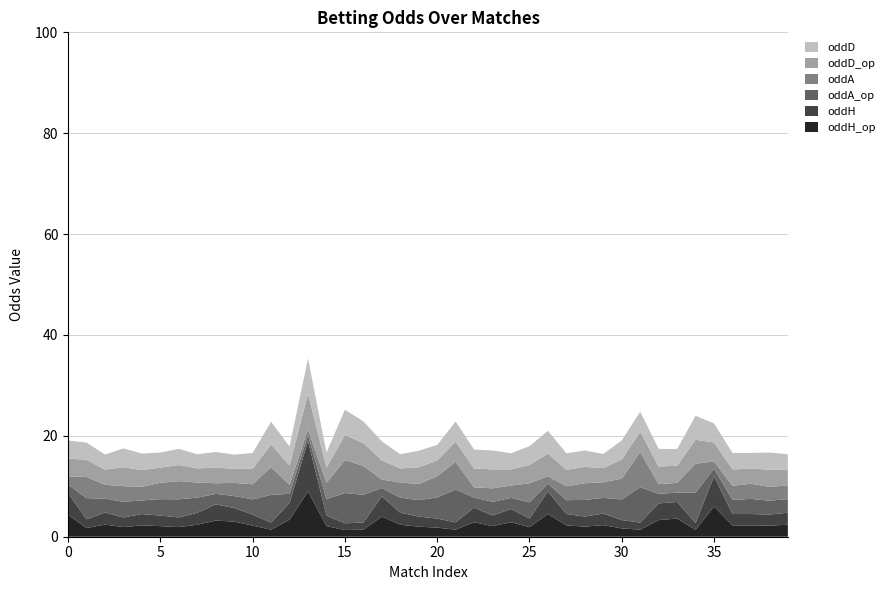

Reading left to right, what are all the values shown in this chart?

oddH_op: 0=4.3	1=1.7	2=2.4	3=1.9	4=2.2	5=2.1	6=1.9	7=2.4	8=3.2	9=3.0	10=2.2	11=1.4	12=3.4	13=9.0	14=2.1	15=1.3	16=1.4	17=4.0	18=2.4	19=2.0	20=1.8	21=1.4	22=2.9	23=2.1	24=2.9	25=1.9	26=4.5	27=2.2	28=2.0	29=2.3	30=1.6	31=1.4	32=3.3	33=3.6	34=1.4	35=6.0	36=2.2	37=2.2	38=2.2	39=2.4
oddH: 0=4.3	1=1.7	2=2.4	3=1.9	4=2.2	5=2.1	6=1.9	7=2.4	8=3.2	9=2.7	10=2.2	11=1.4	12=3.3	13=10.0	14=2.1	15=1.3	16=1.4	17=4.0	18=2.4	19=2.0	20=1.8	21=1.4	22=2.9	23=2.1	24=2.6	25=1.7	26=4.5	27=2.2	28=2.0	29=2.3	30=1.6	31=1.4	32=3.3	33=3.3	34=1.4	35=6.0	36=2.2	37=2.2	38=2.2	39=2.4
oddA_op: 0=1.7	1=4.2	2=2.8	3=3.1	4=2.7	5=3.2	6=3.6	7=3.0	8=2.1	9=2.4	10=3.0	11=5.5	12=1.8	13=1.2	14=3.2	15=6.0	16=5.5	17=1.7	18=3.0	19=3.2	20=4.2	21=6.5	22=2.0	23=2.7	24=2.2	25=3.2	26=1.5	27=2.8	28=3.3	29=3.1	30=4.1	31=7.0	32=1.9	33=1.8	34=6.0	35=1.5	36=2.8	37=3.0	38=2.8	39=2.7
oddA: 0=1.6	1=4.2	2=2.8	3=3.1	4=2.7	5=3.2	6=3.6	7=3.0	8=2.1	9=2.6	10=3.0	11=5.5	12=1.8	13=1.2	14=3.2	15=6.5	16=5.8	17=1.7	18=3.0	19=3.2	20=4.2	21=5.5	22=2.0	23=2.7	24=2.5	25=3.8	26=1.5	27=2.8	28=3.3	29=3.1	30=4.1	31=7.0	32=1.9	33=1.9	34=5.8	35=1.4	36=2.8	37=3.0	38=2.8	39=2.7
oddD_op: 0=3.5	1=3.4	2=3.0	3=3.8	4=3.3	5=3.0	6=3.2	7=2.8	8=3.1	9=2.8	10=3.1	11=4.5	12=3.8	13=7.0	14=3.0	15=5.0	16=4.5	17=3.8	18=2.8	19=3.3	20=3.1	21=4.0	22=3.8	23=3.8	24=3.2	25=3.6	26=4.5	27=3.2	28=3.2	29=2.8	30=3.8	31=4.0	32=3.5	33=3.4	34=4.8	35=3.8	36=3.2	37=3.0	38=3.4	39=3.1
oddD: 0=3.6	1=3.4	2=3.0	3=3.8	4=3.3	5=3.0	6=3.2	7=2.8	8=3.1	9=2.8	10=3.1	11=4.5	12=3.8	13=7.0	14=3.0	15=5.0	16=4.3	17=3.8	18=2.8	19=3.3	20=3.1	21=4.0	22=3.8	23=3.8	24=3.2	25=3.8	26=4.5	27=3.3	28=3.2	29=2.8	30=3.8	31=4.0	32=3.5	33=3.3	34=4.8	35=3.8	36=3.2	37=3.1	38=3.4	39=3.1